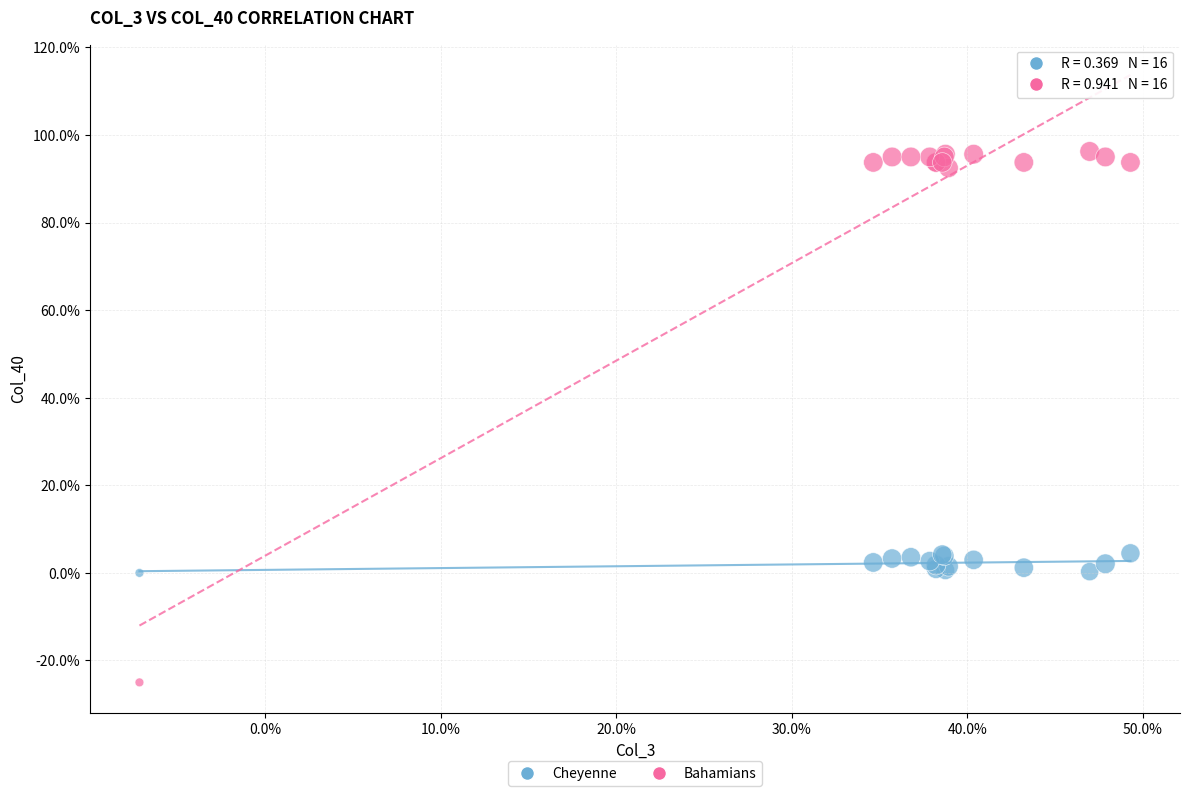

Which series reaches the maximum Y coordinate?

Bahamians